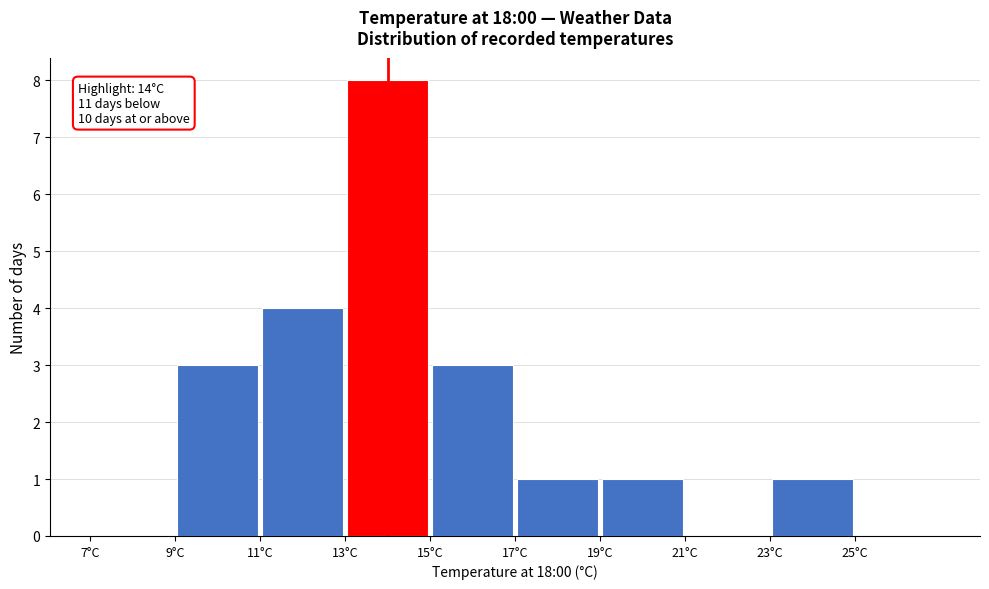

Which range on the x-axis has the tallest bar?

13 to 15